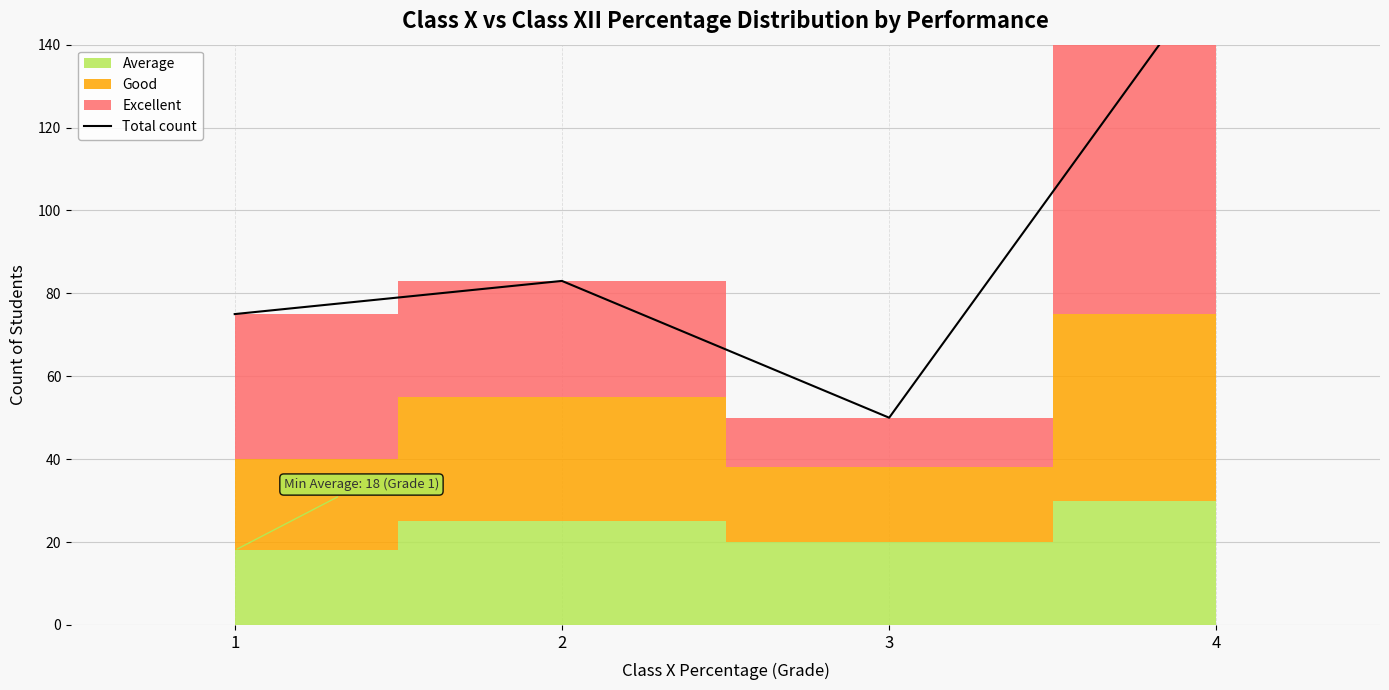

What is the difference between the second highest and second lowest values?

8